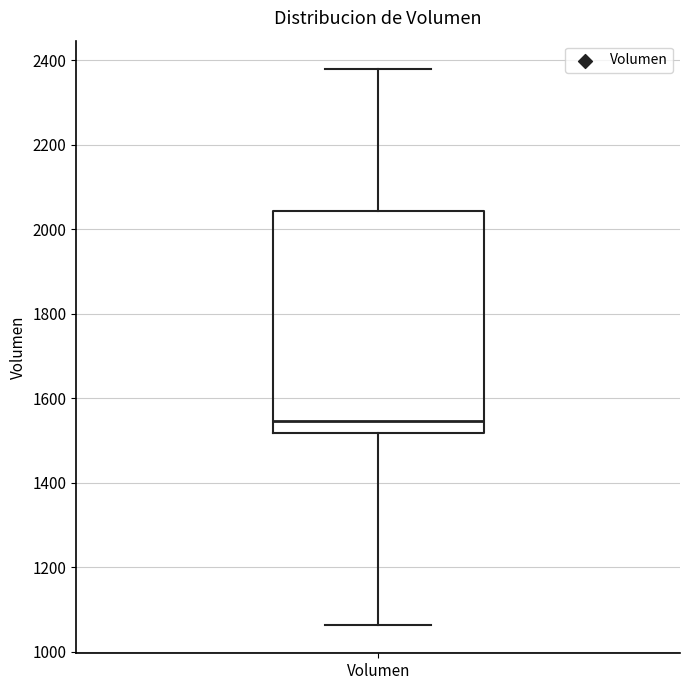

Transcribe this box plot: give where the median line is, the range the box spans, and where the two whiskers end, as read against the y-axis. The values are not printed on the chart, so give them approximately, as read against the axis.

median 1540, box 1520 to 2040, whiskers 1060 to 2380